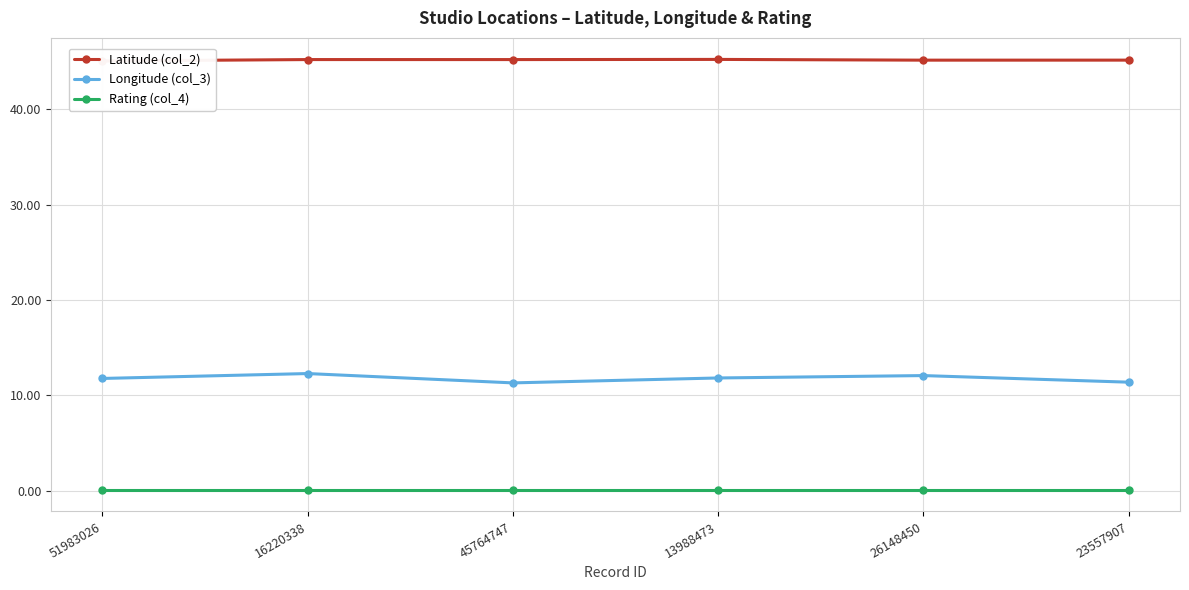

Which category has the lowest value in the Longitude (col_3) series?

45764747